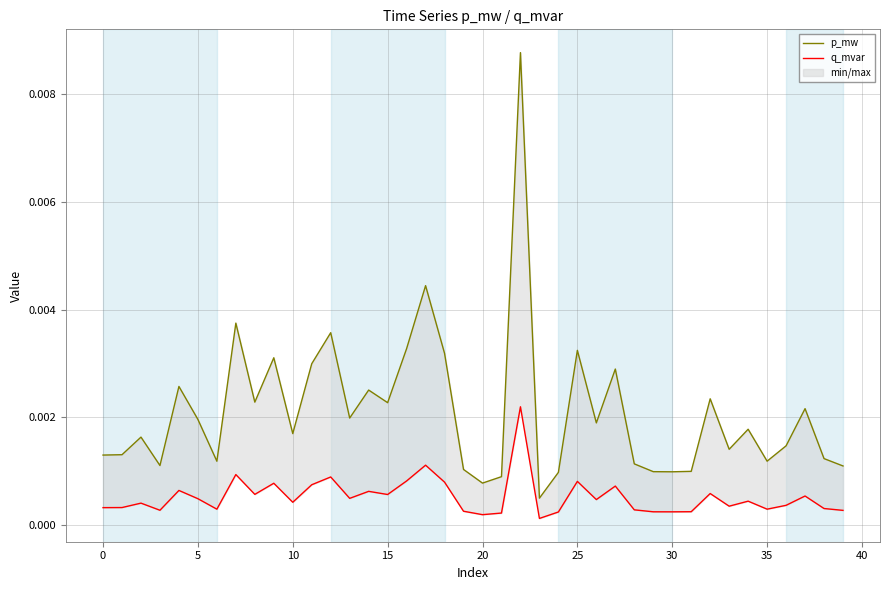

What is the label of the 15th point from the left?

14